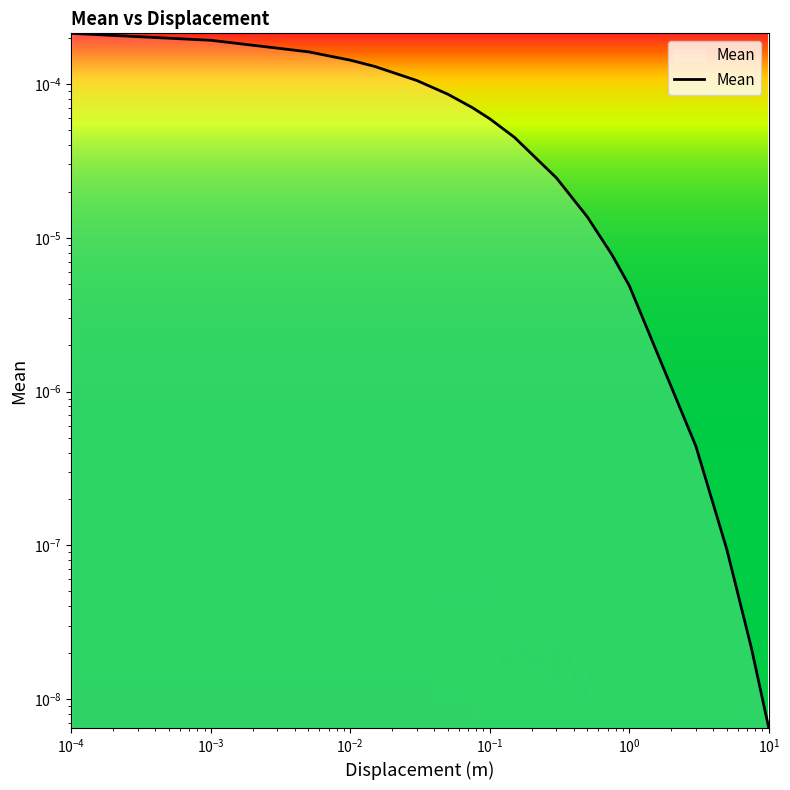

The value at $\mathdefault{10^{-2}}$ is 0.0. True or false?

False